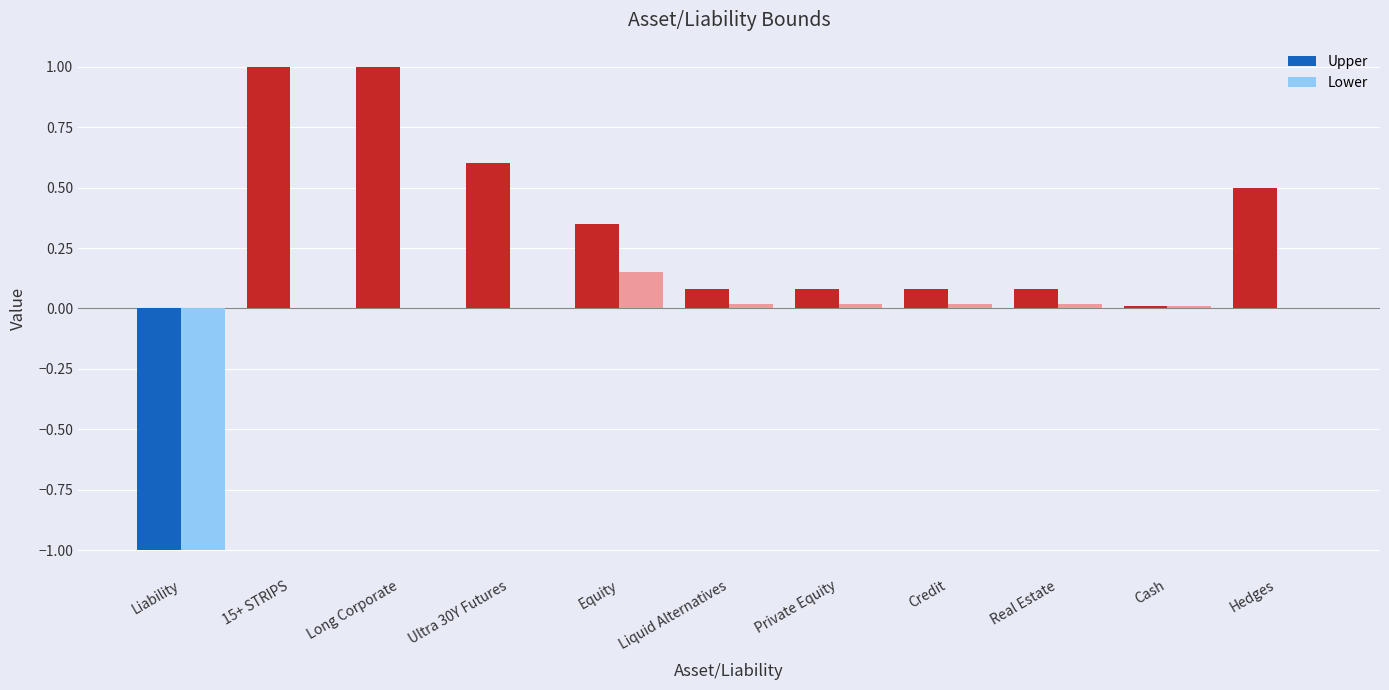

How many categories are shown in the chart?

11